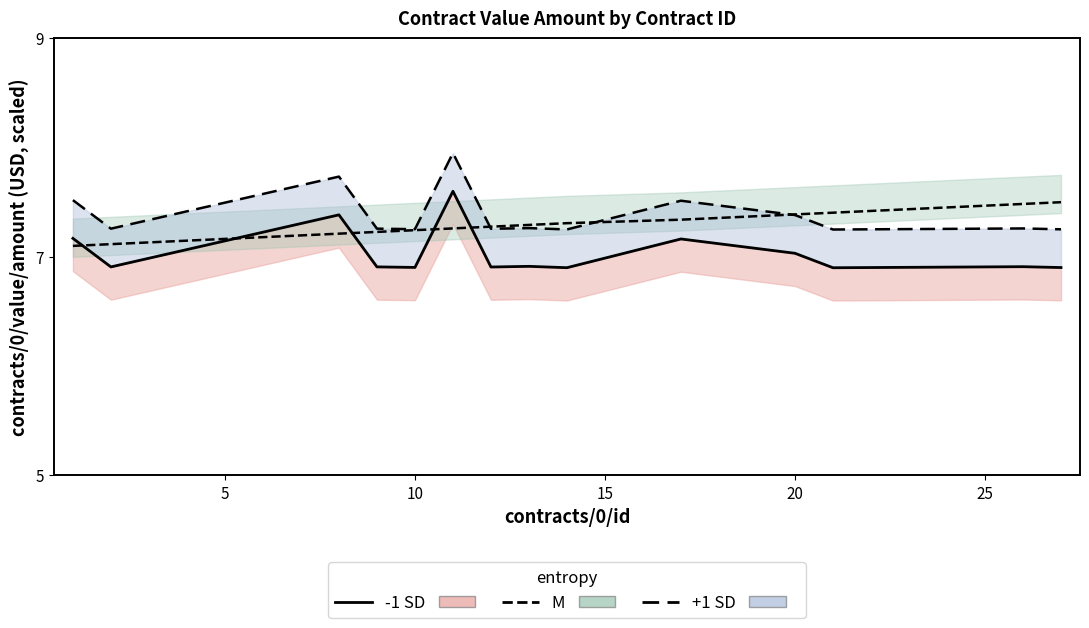

How many interior local peaks does the -1 SD series have?

5